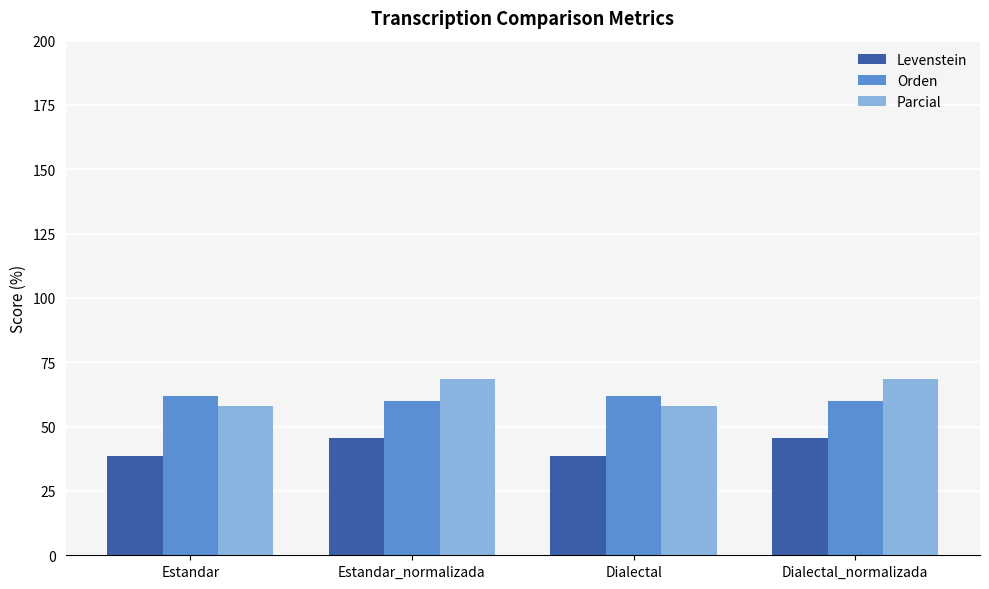

Are the bars grouped side by side (vs. stacked)?

Yes